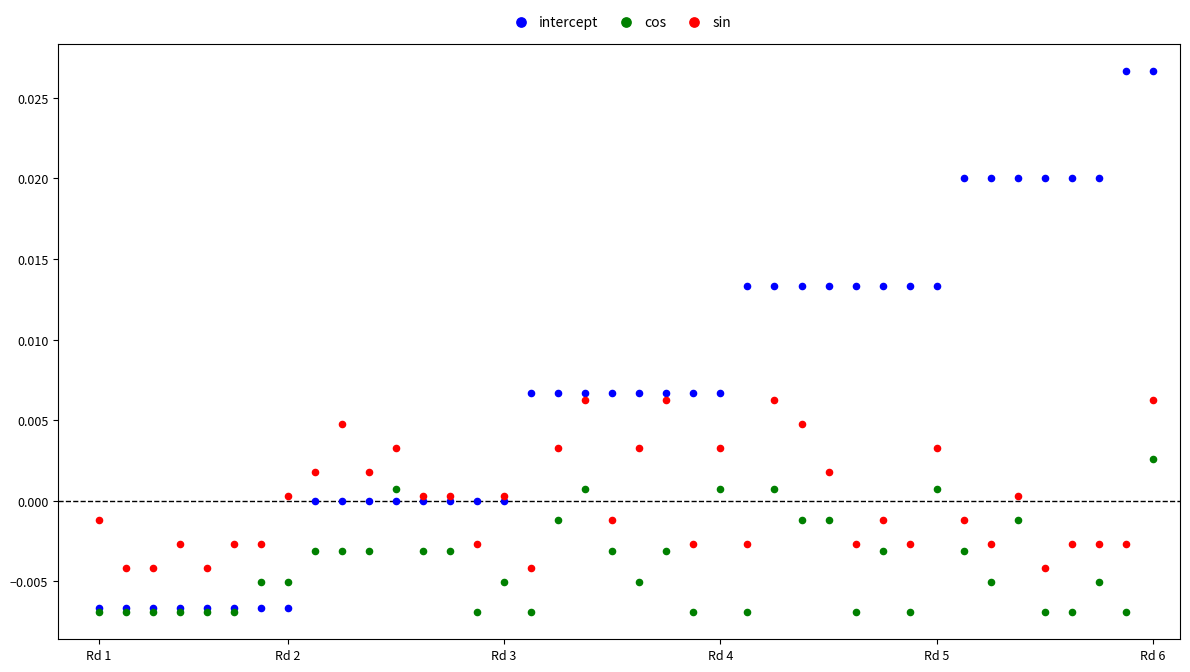

Which series contains the highest Y value?

intercept